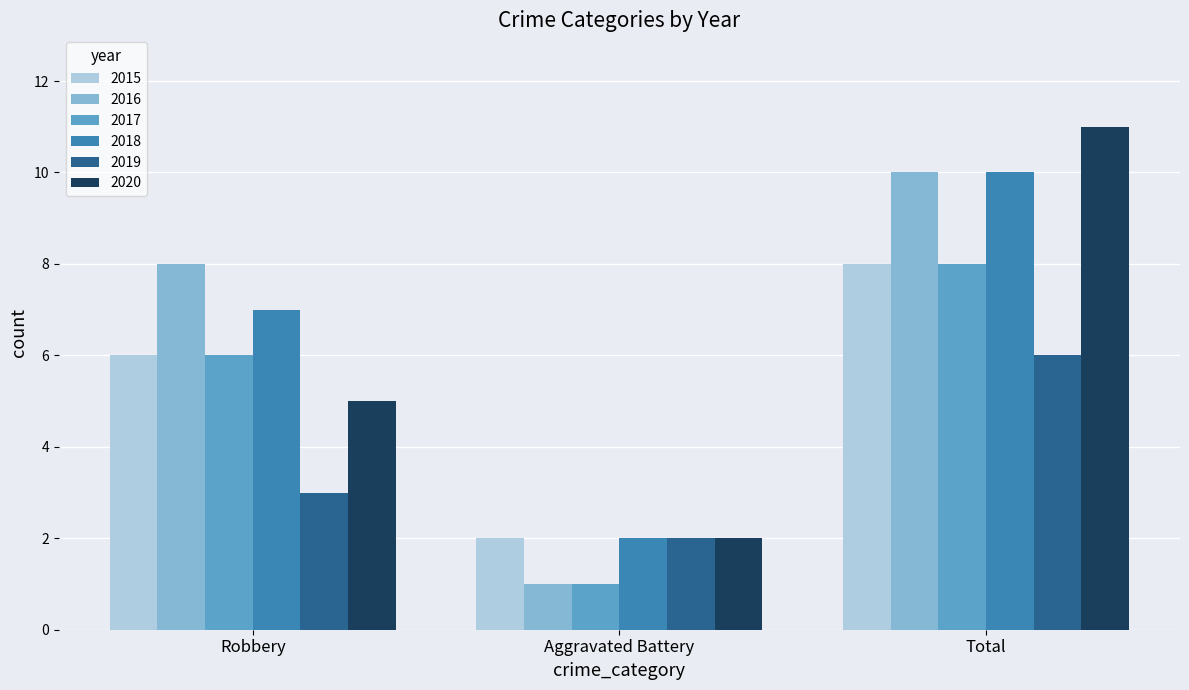

True or false: 2019 has a value of 2 at Aggravated Battery.

True